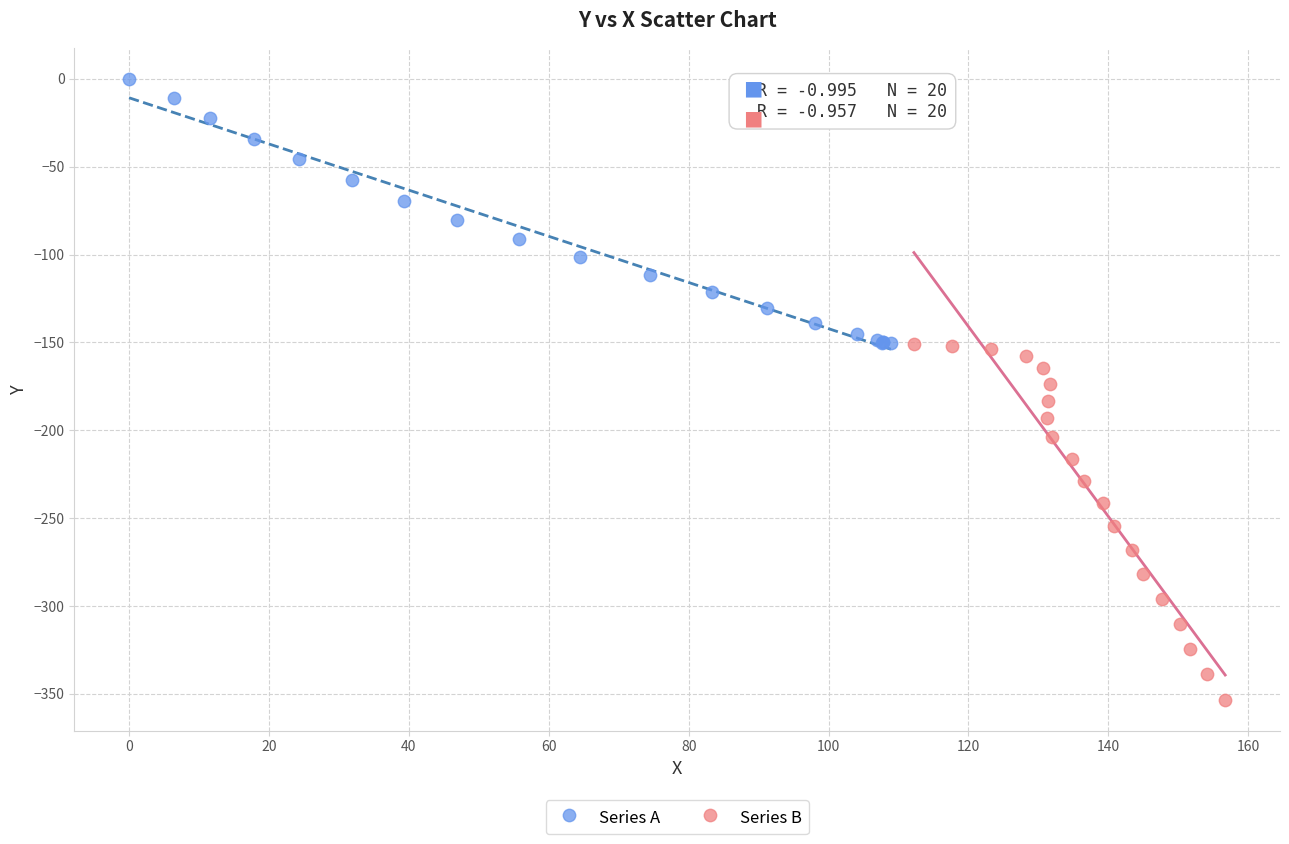

Which series reaches the minimum Y coordinate?

Series B